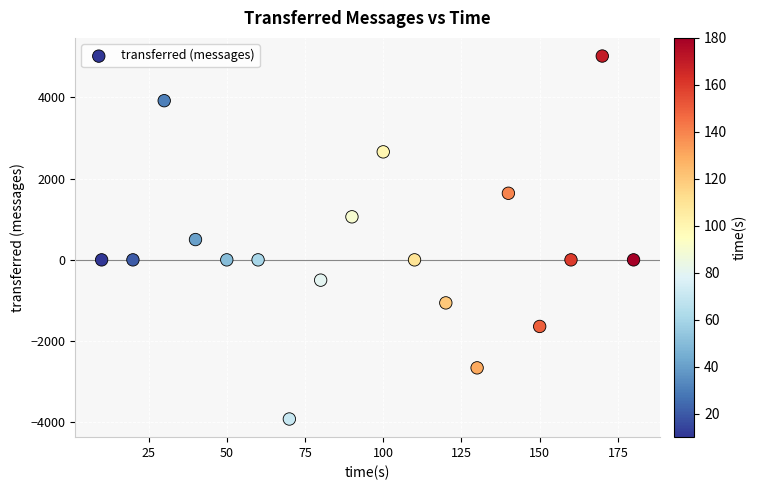

What is the range of Y values (max minus min)?

8940